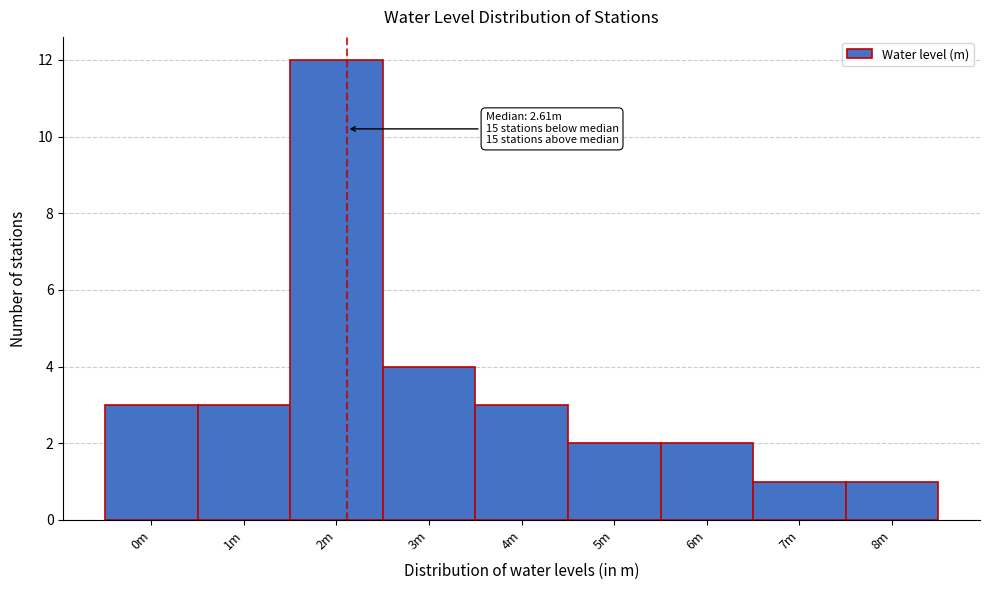

Reading right to left, extract all data points from this chart.

1	1	2	2	3	4	12	3	3